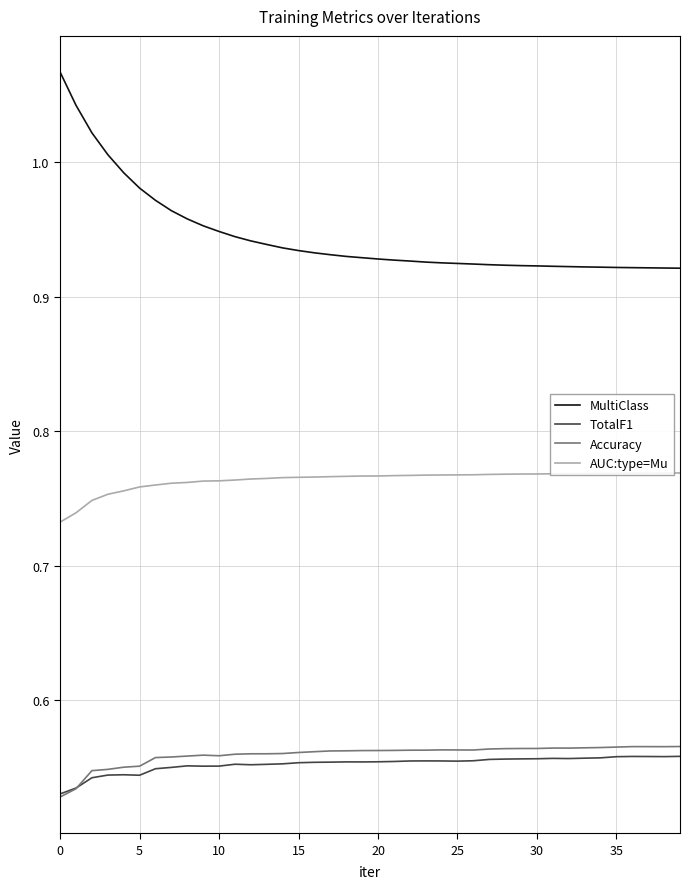

How many lines are shown in the chart?

4